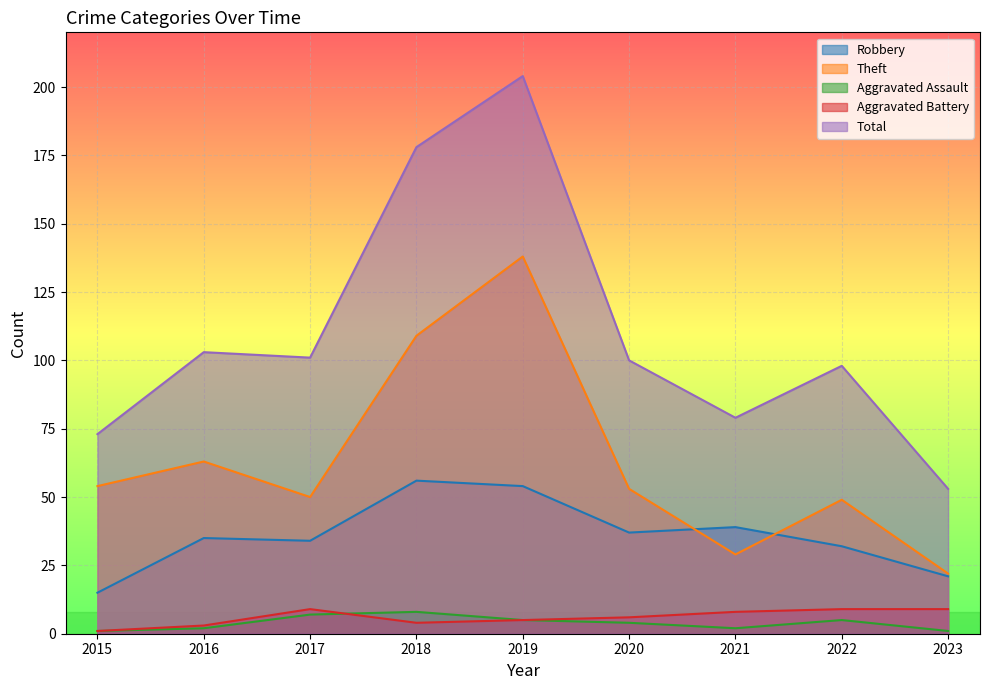

At which category is the sum across all series the highest?

2019